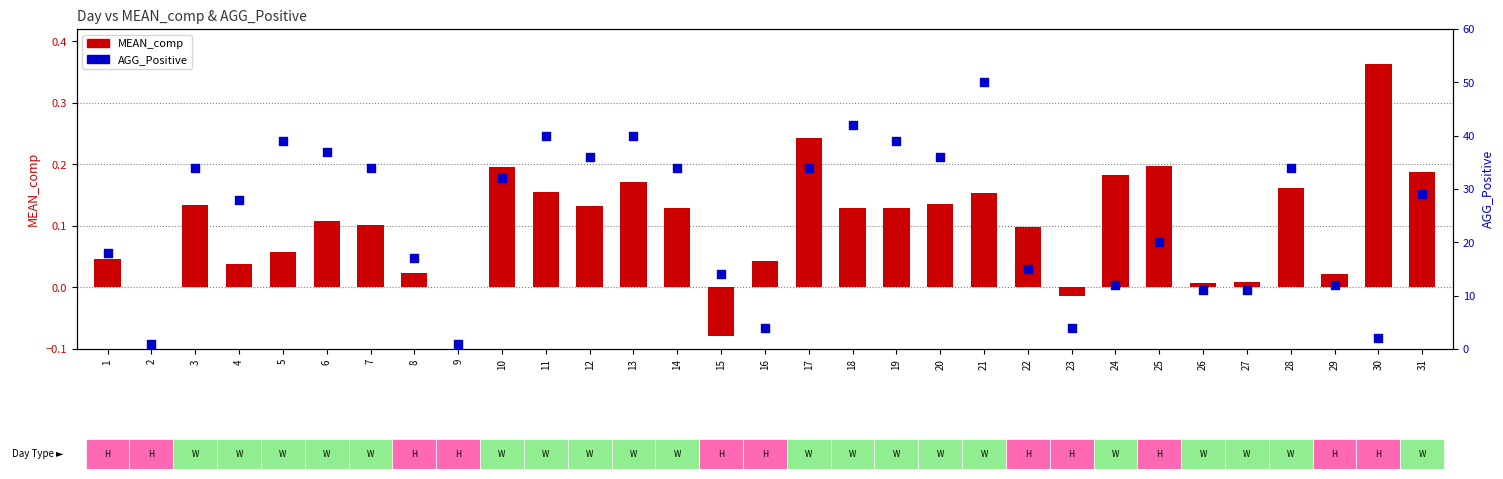

Which series has the largest Y range (max minus min)?

AGG_Positive